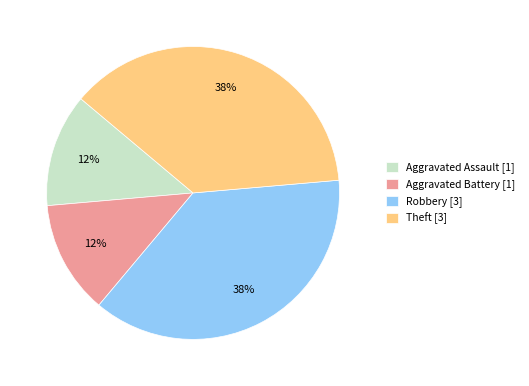

To the nearest percent, what is the average slice percentage?

25%